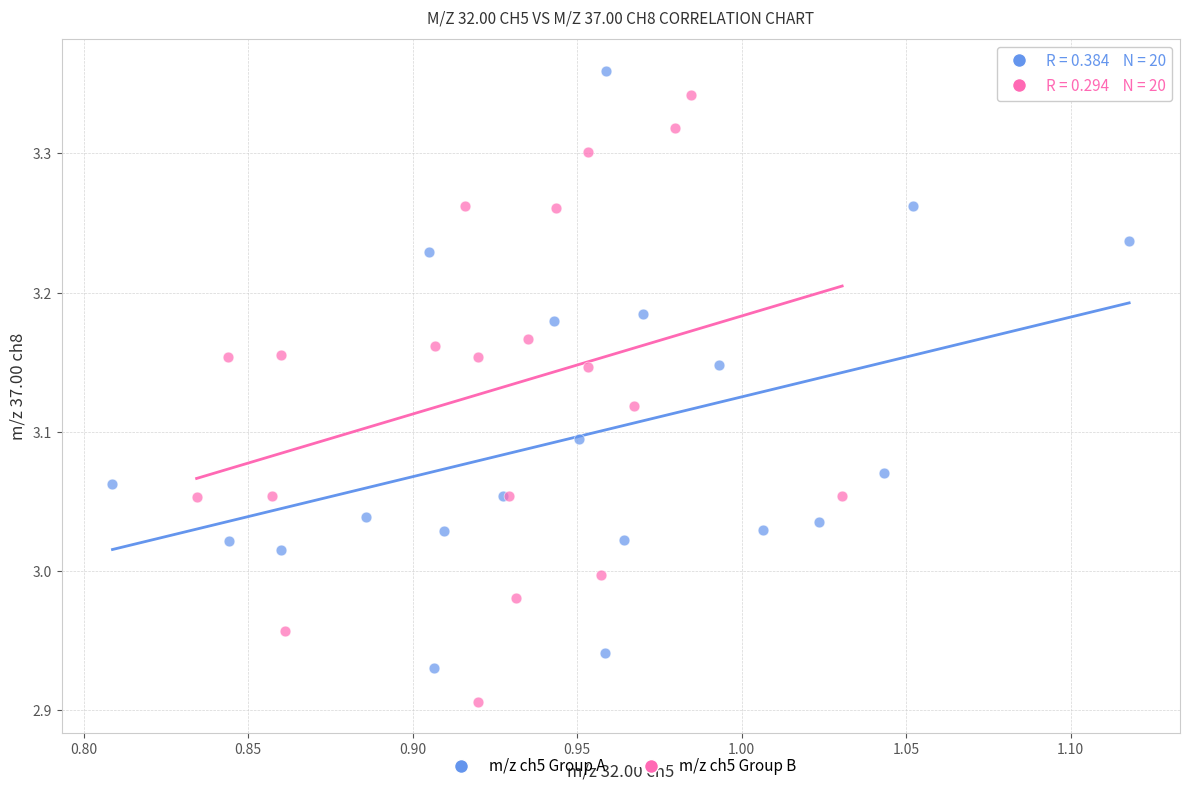

Which series reaches the minimum Y coordinate?

m/z ch5 Group B